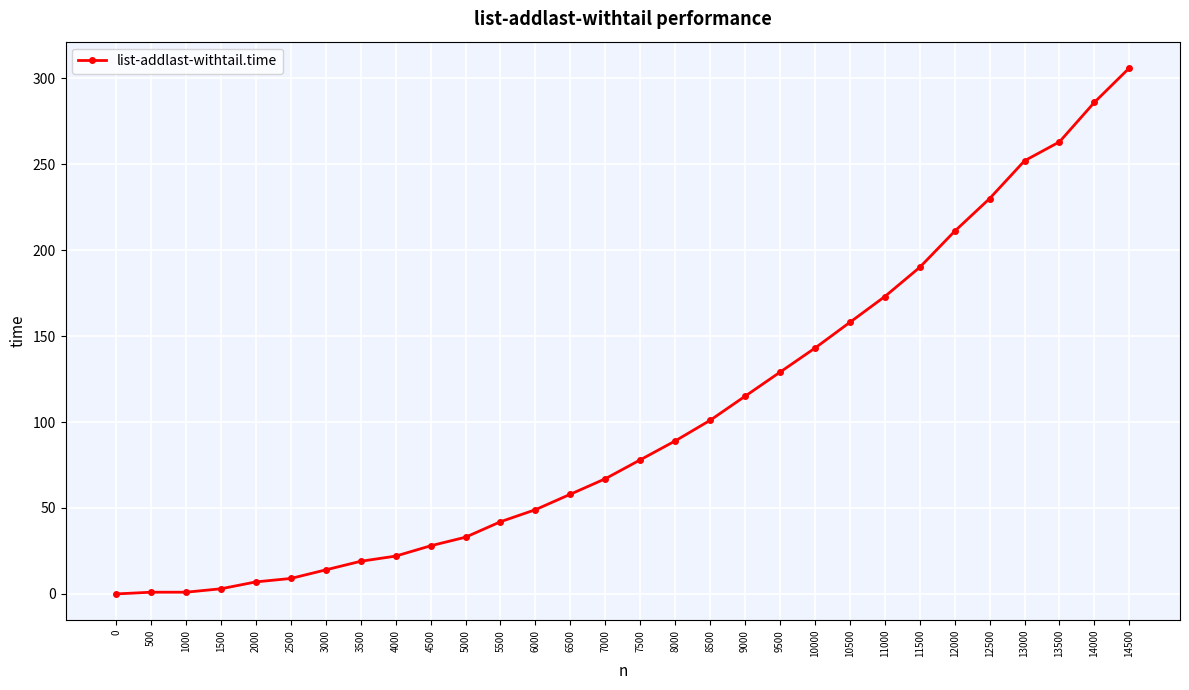

The chart shows a value of 0 at 0. True or false?

True